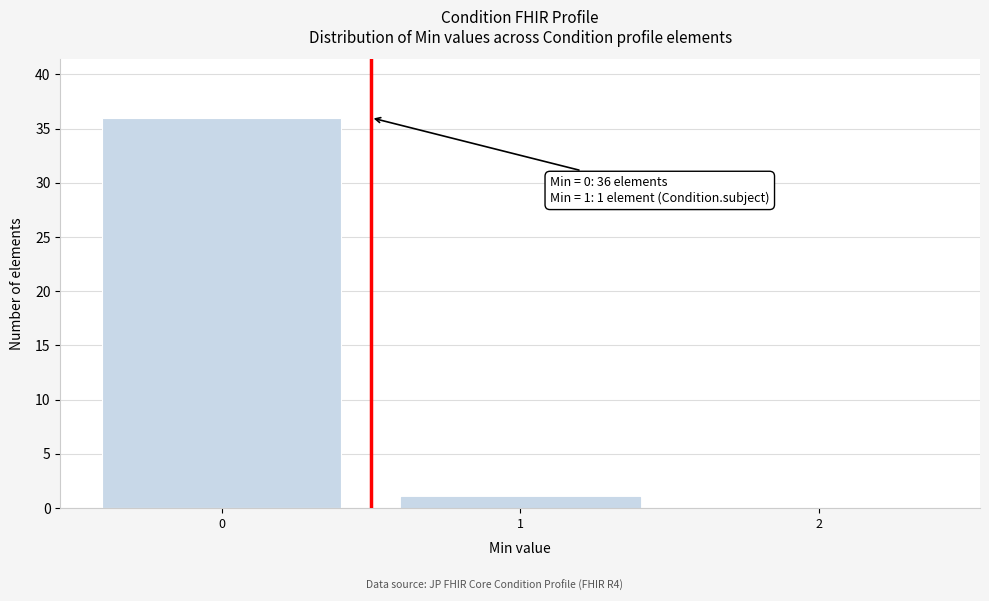

Reading right to left, list all the values displayed in this chart.

2=0	1=1	0=36